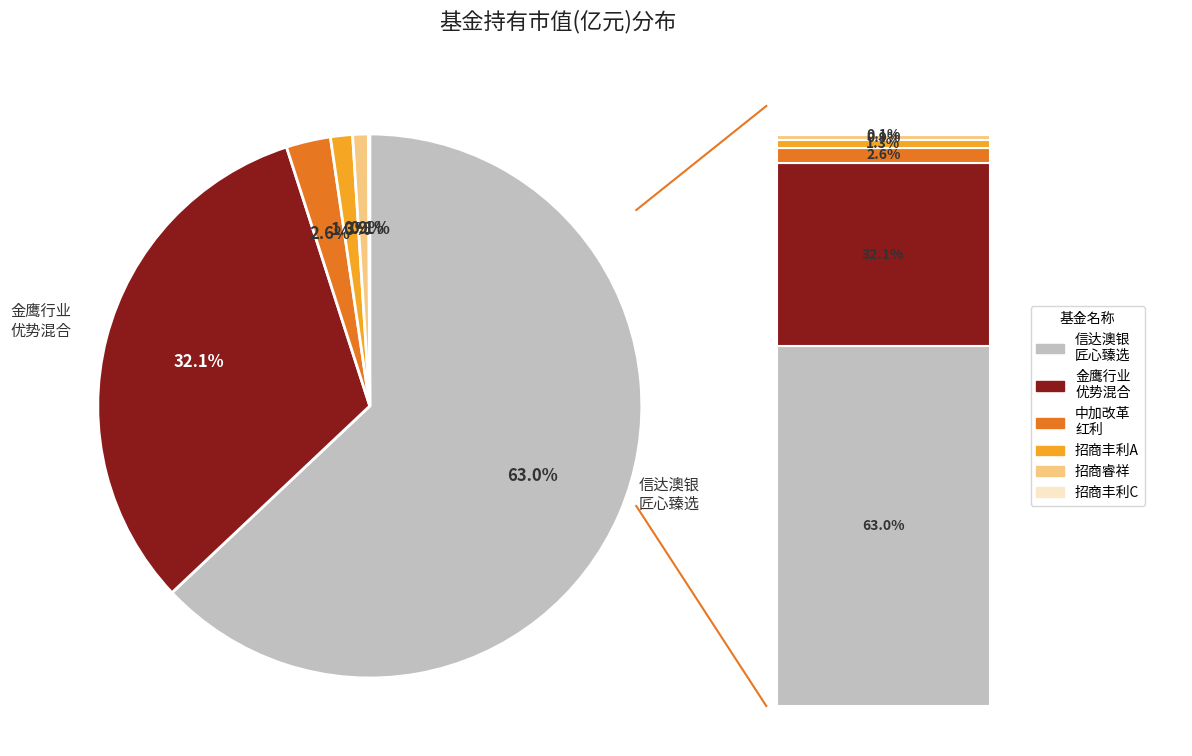

What percentage do 金鹰行业优势混合 and 招商睿祥定期开放混合 together represent?

33.0%